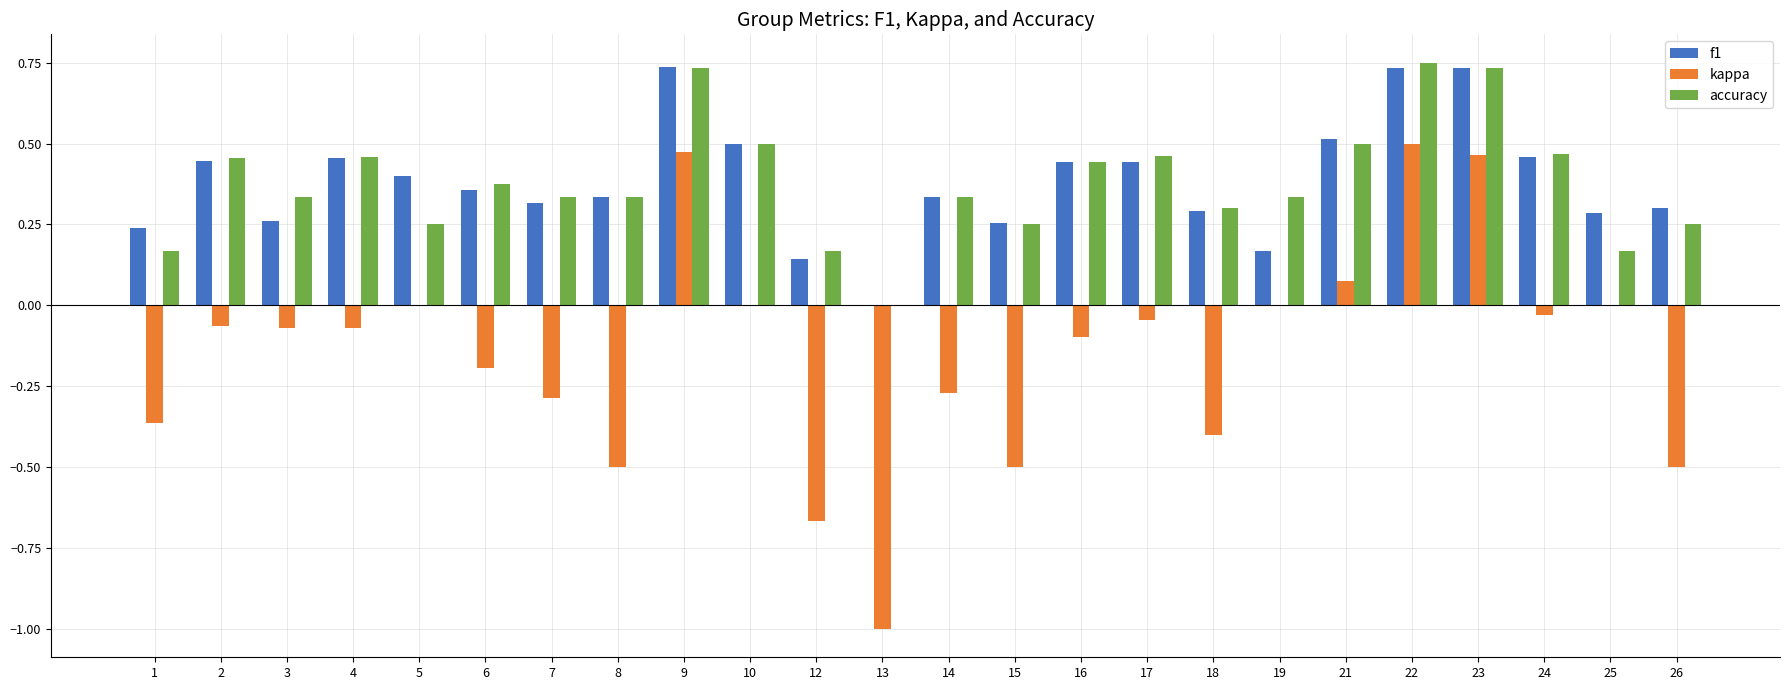

True or false: accuracy has a value of 0.1 at 14.

False